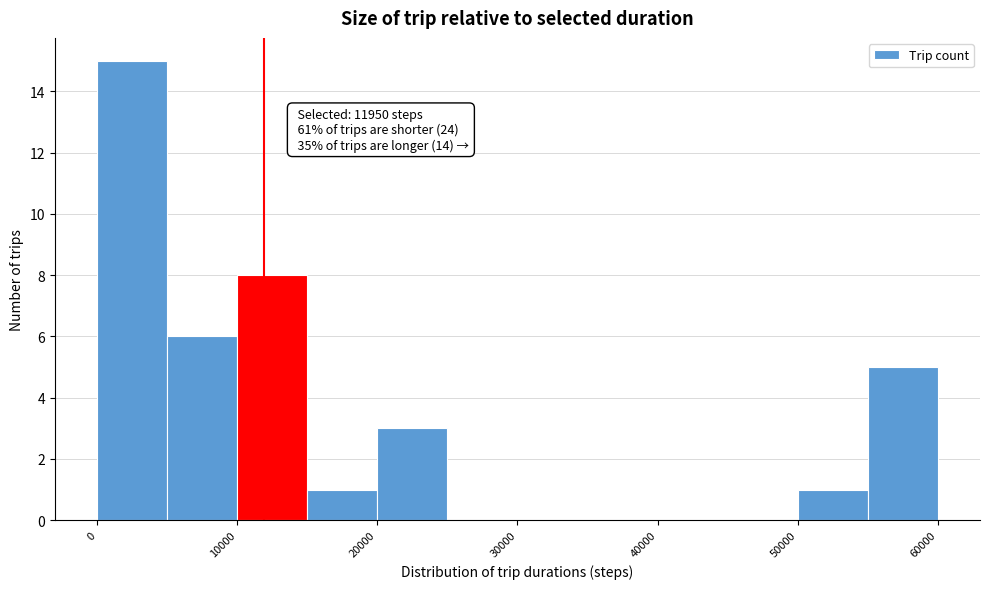

Which range on the x-axis has the tallest bar?

0 to 5000